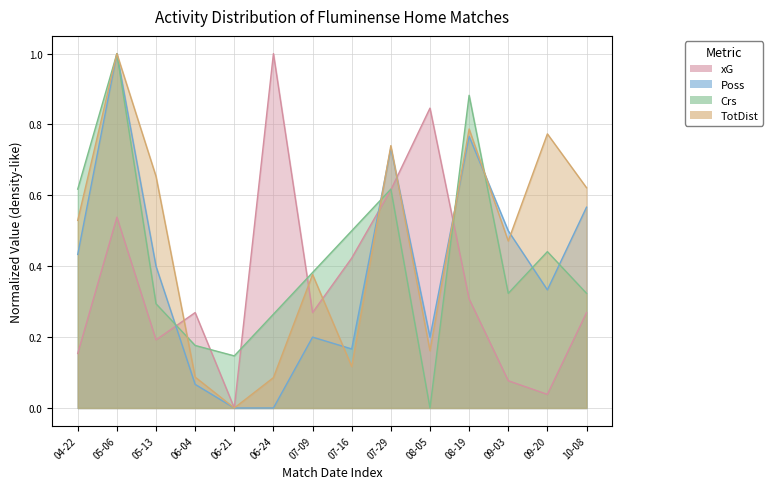

At which category does Crs reach its first local valley?

06-21